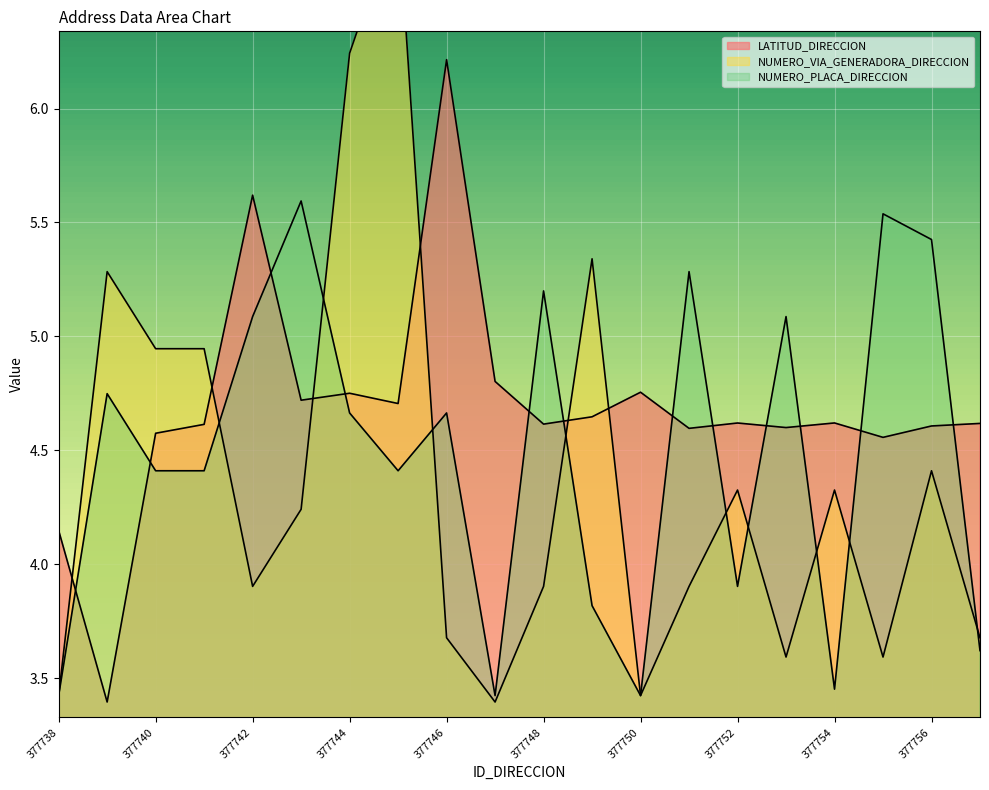

True or false: LATITUD_DIRECCION has a value of 6.2 at 377746.

True